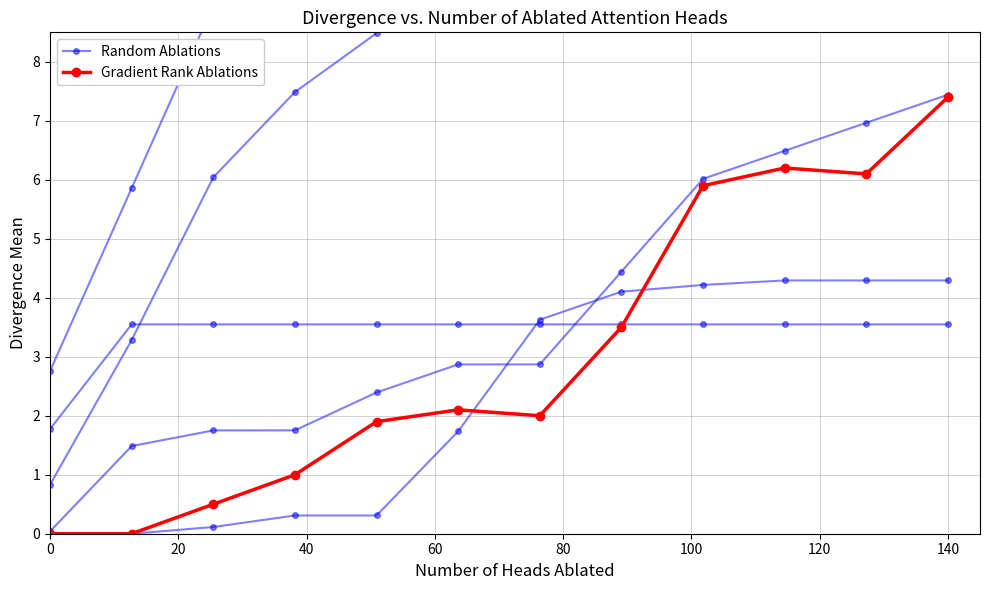

At which category is the sum across all series the highest?

140